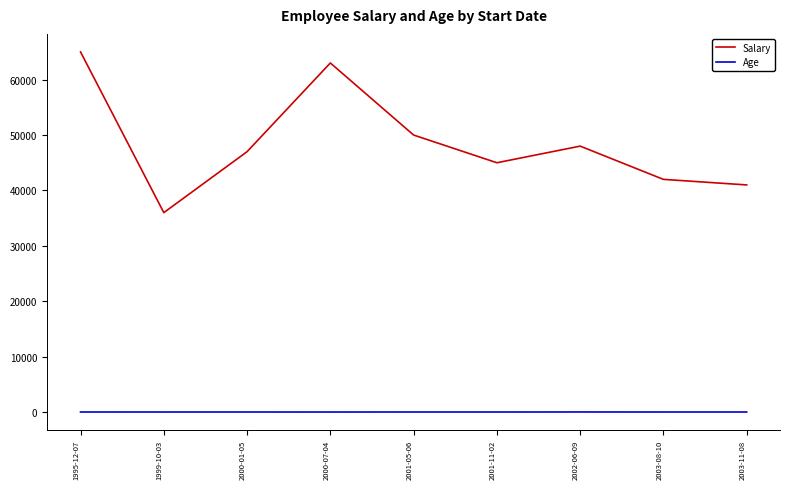

Rank the series at 2003-11-08 from lowest to highest value.

Age, Salary